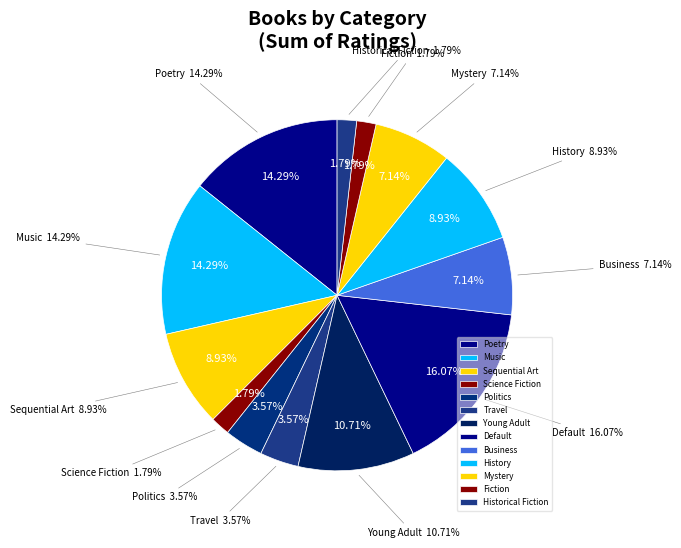

To the nearest percent, what is the combined percentage of Business and Fiction?

9%